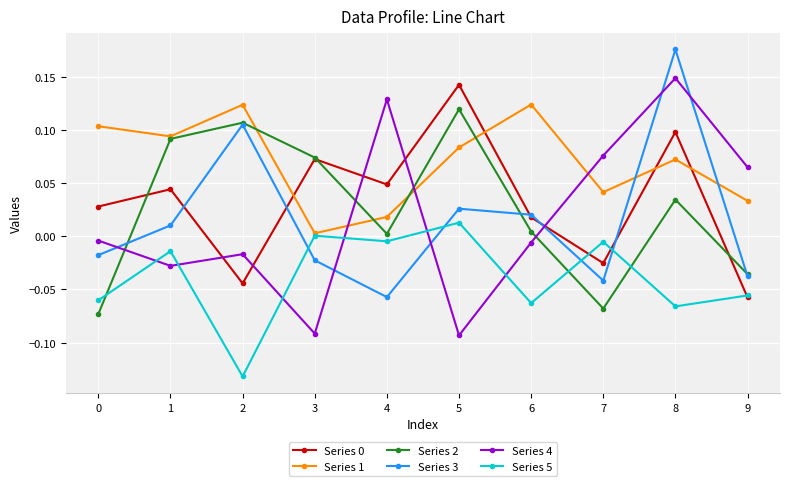

At which category does Series 2 reach its first local peak?

2